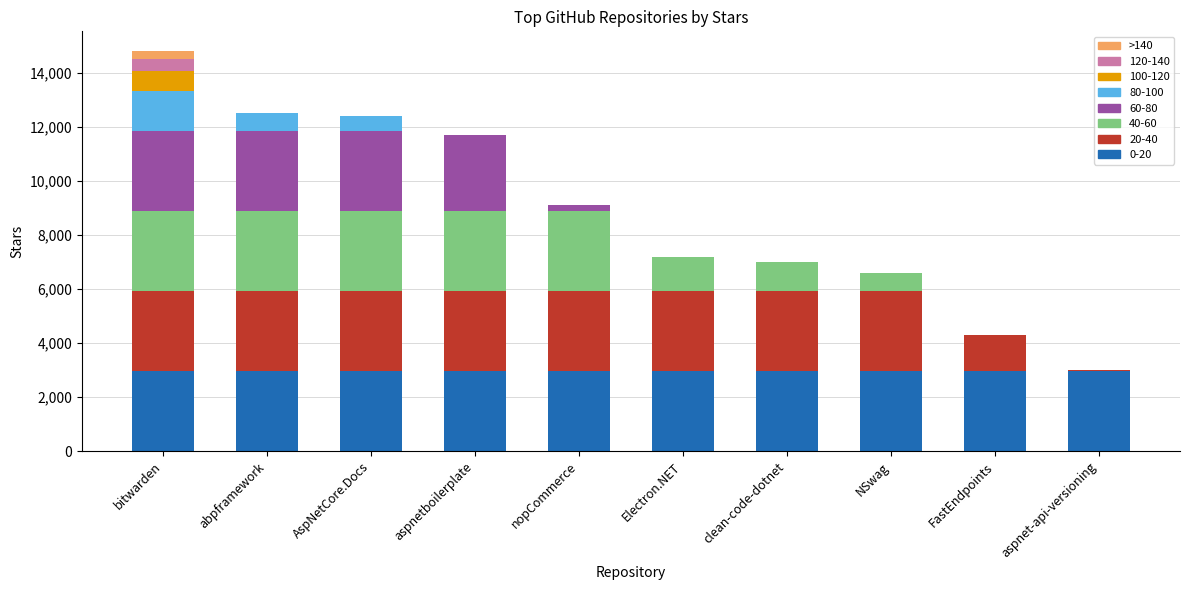

What is the total value across all series at AspNetCore.Docs?

12400.0